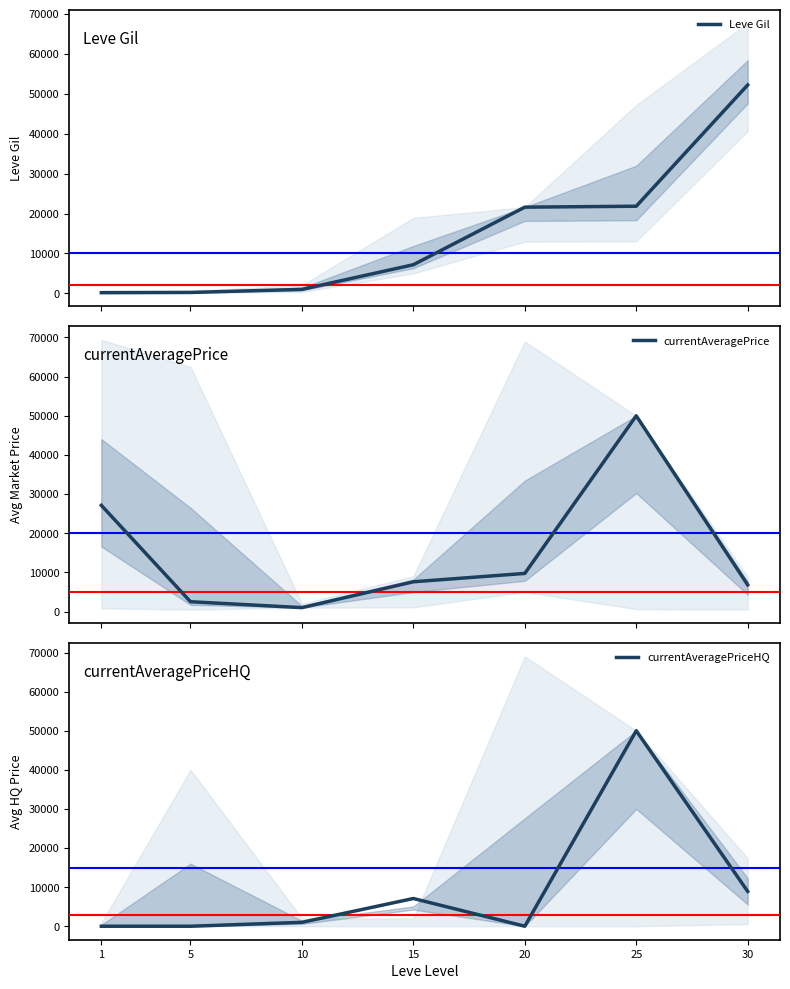

What is the sum of the currentAveragePrice values at 10 and 20?

10734